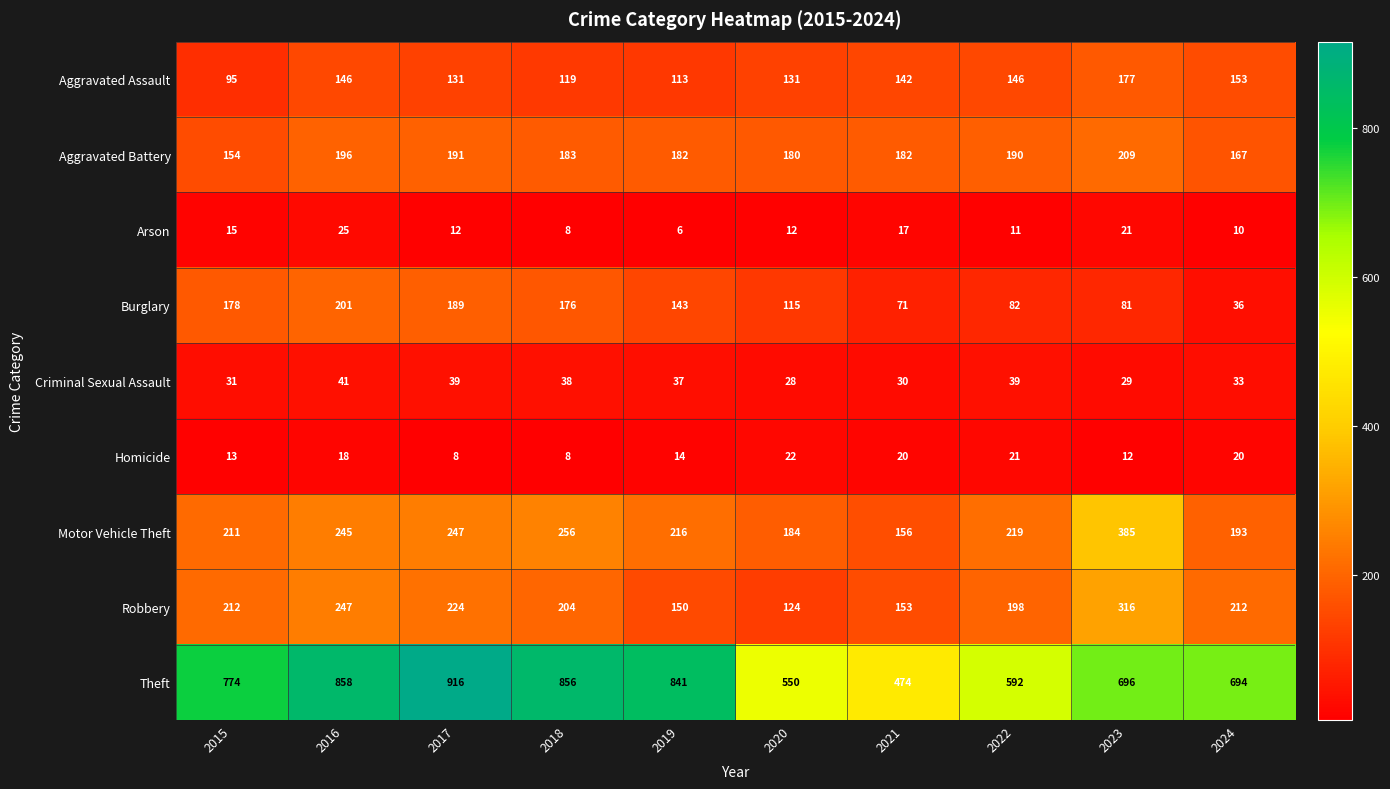

What is the maximum value shown in the chart?

916